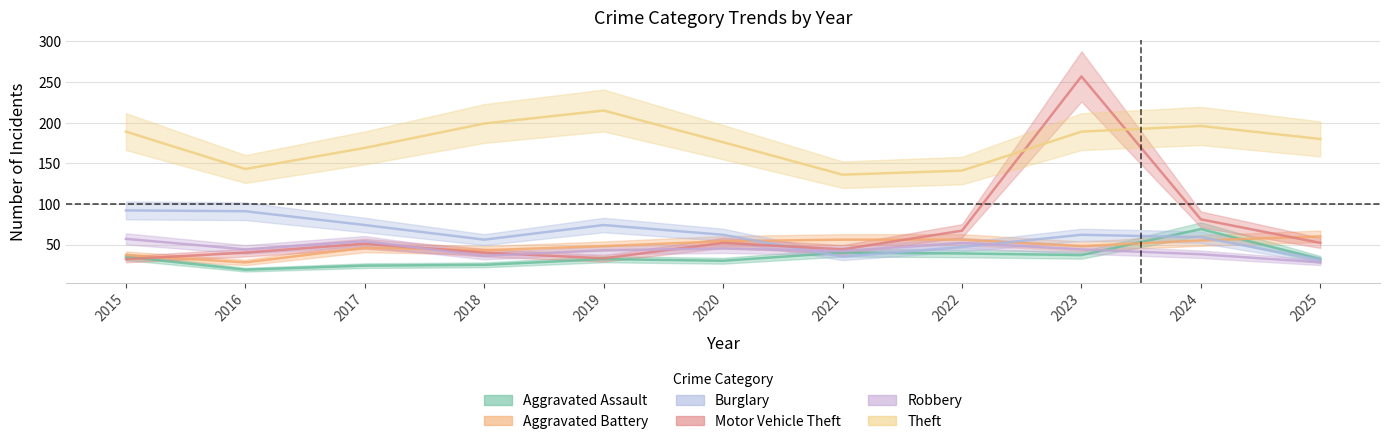

At which label is Motor Vehicle Theft closest to 144?

2024